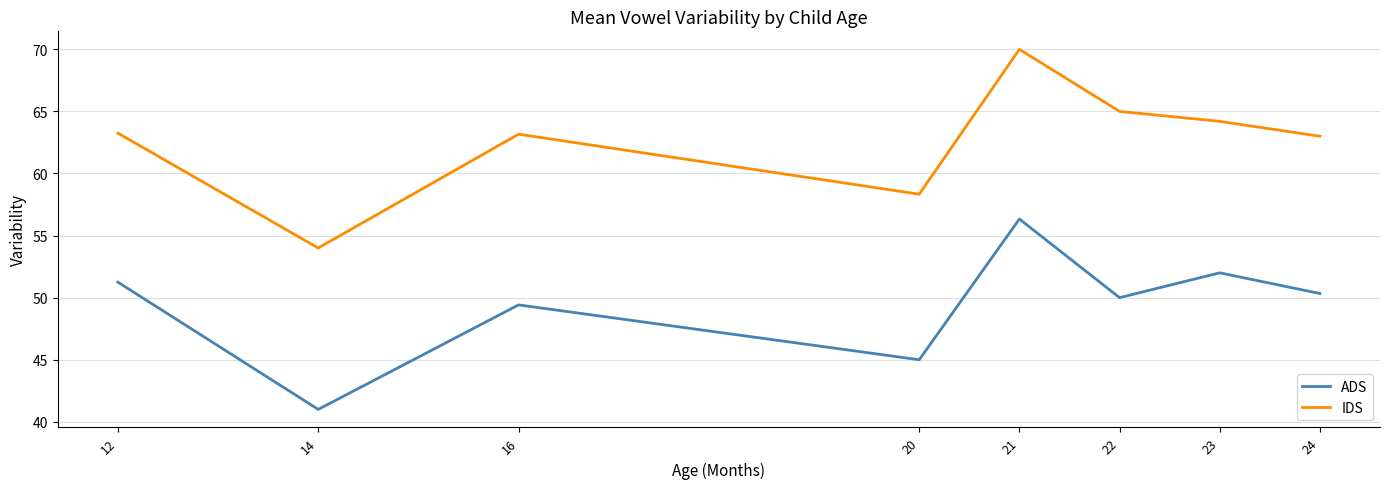

What is the difference between the maximum and second lowest values in the ADS series?

11.3